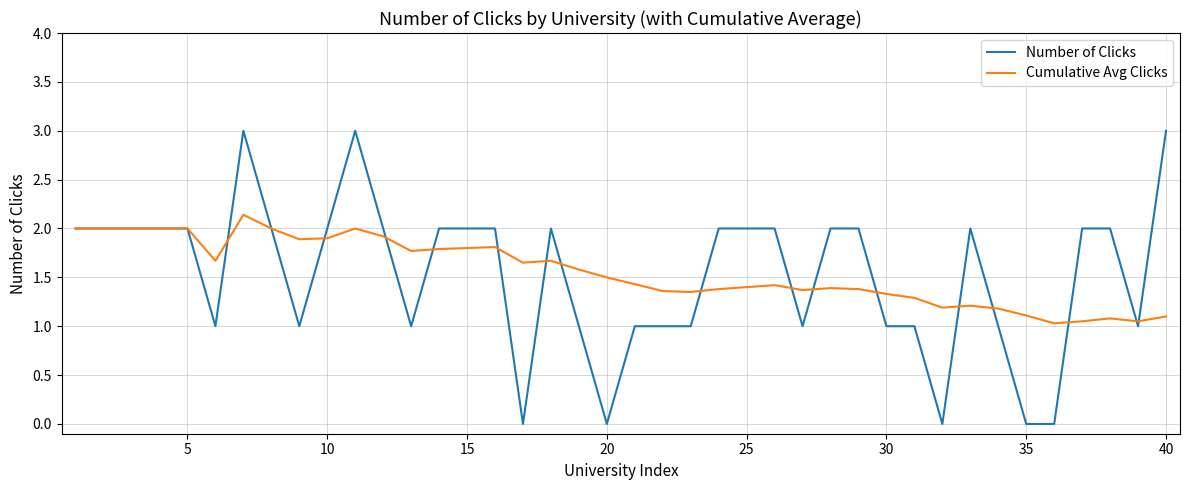

List the series in order of their peak value, lowest first.

Cumulative Avg Clicks, Number of Clicks